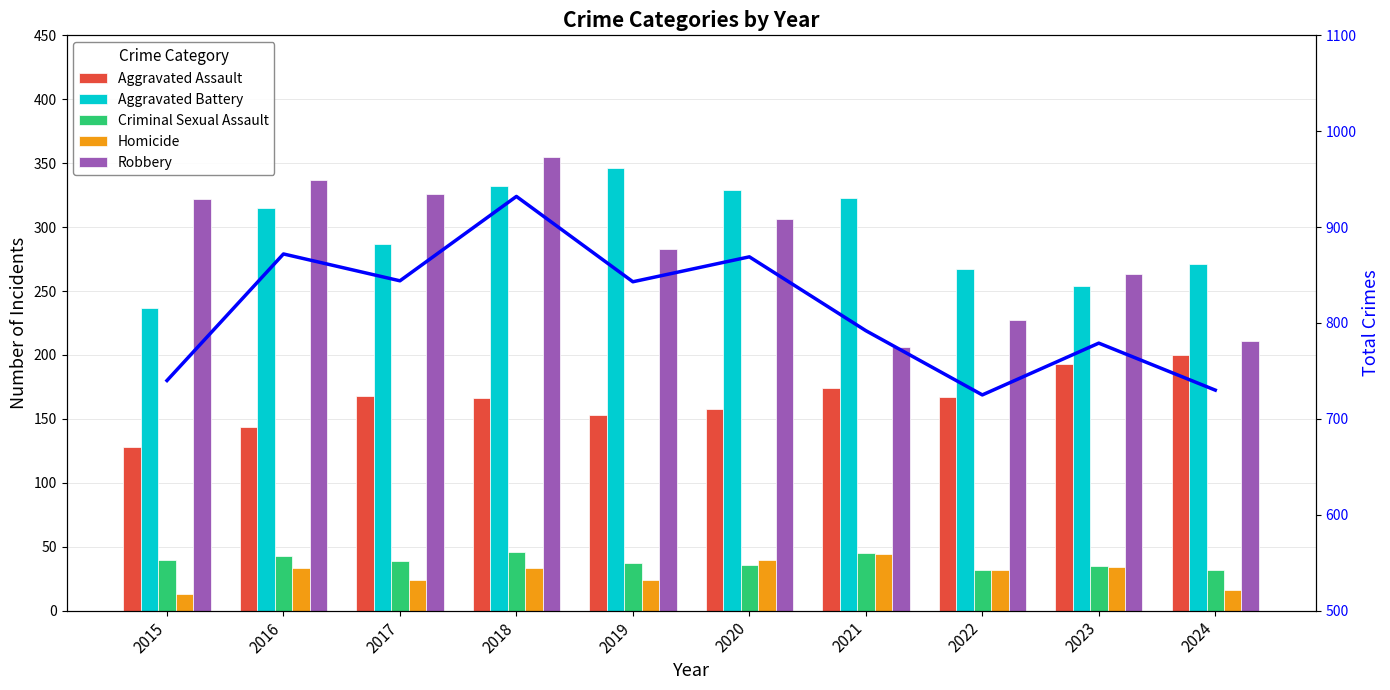

True or false: Robbery has a value of 211 at 2024.

True